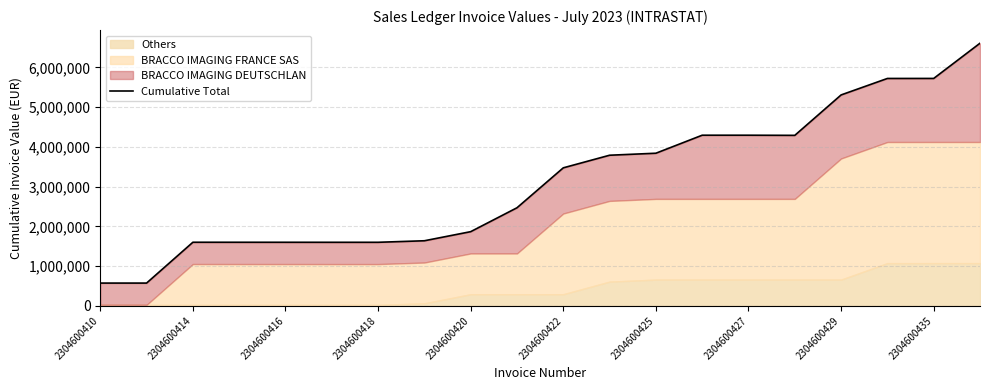

What is the value of the 15th point from the left?

4292520.6